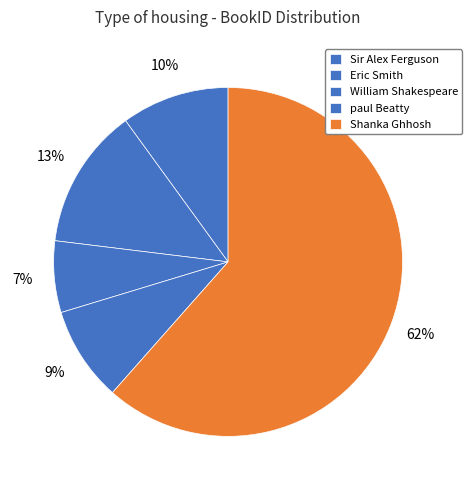

How many segments does this pie chart have?

5